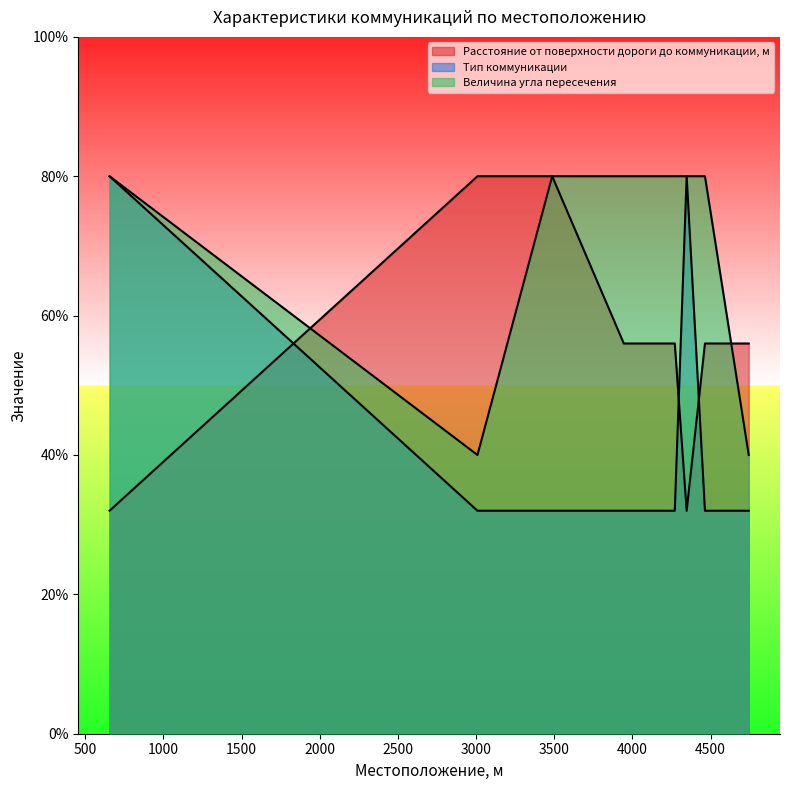

Reading left to right, extract all data points from this chart.

Расстояние от поверхности дороги до коммуникации, м: 32	80	80	56	56	32	56	56
Тип коммуникации: 80	32	32	32	32	80	32	32
Величина угла пересечения: 80	40	80	80	80	80	80	40